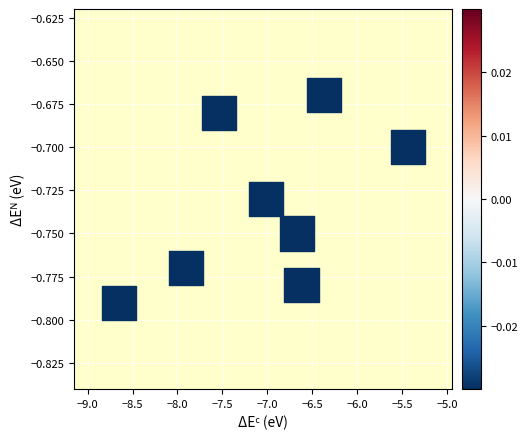

What is the average X value?

-7.0